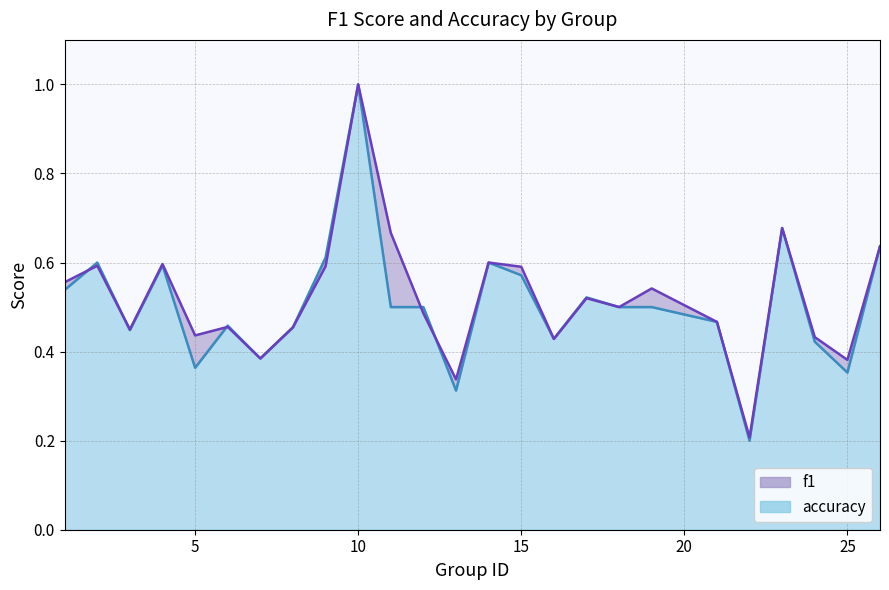

How many lines are shown in the chart?

2